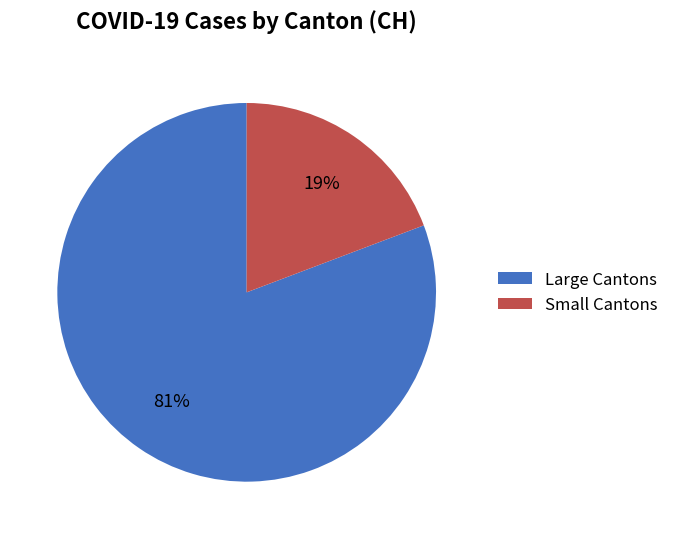

Is there a majority slice in this chart?

Yes